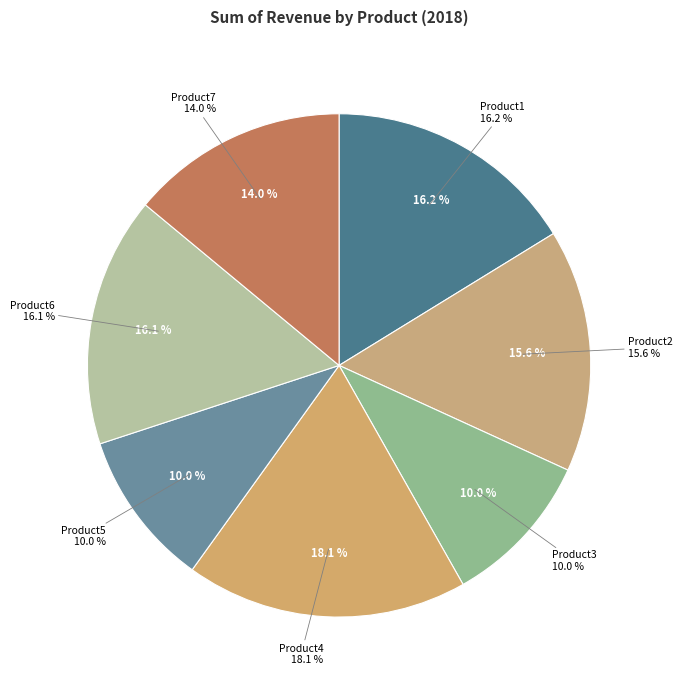

To the nearest percent, what percentage of the pie is Product6?

16%